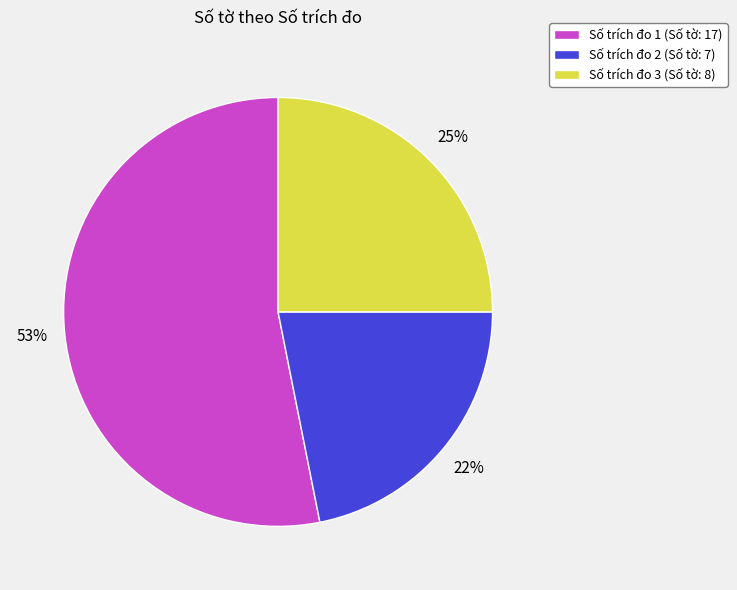

What is the ratio of the value at Số trích đo 3 (Số tờ: 8) to the value at Số trích đo 1 (Số tờ: 17)?

0.5